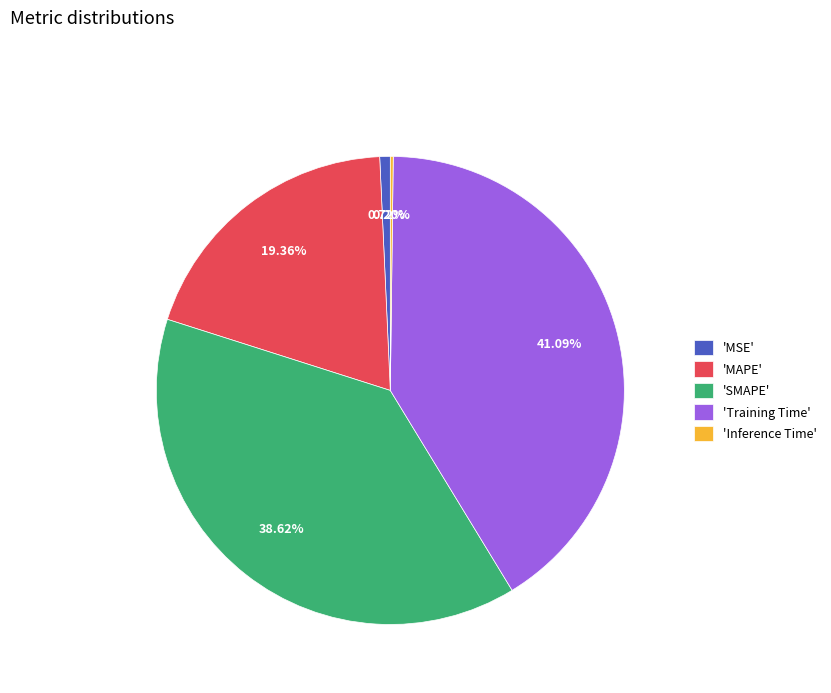

Which has a higher value, 'MAPE' or 'MSE'?

'MAPE'